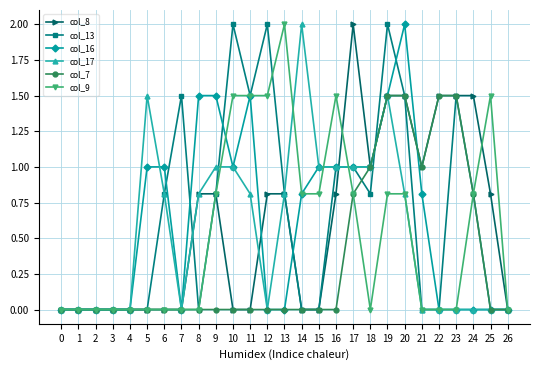

What is the value of the col_16 point at the 7th from the left?

1.0